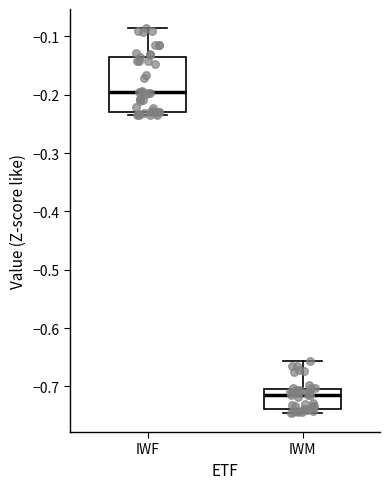

Reading left to right, read every box against the y-axis: the position of its median line, the range the box covers, and the ends of its whiskers. The values are not printed on the chart, so give them approximately, as read against the axis.

IWF: median -0.20, box -0.23 to -0.13, whiskers -0.23 (just below the box's lower edge) to -0.09
IWM: median -0.72, box -0.74 to -0.70, whiskers -0.75 to -0.66